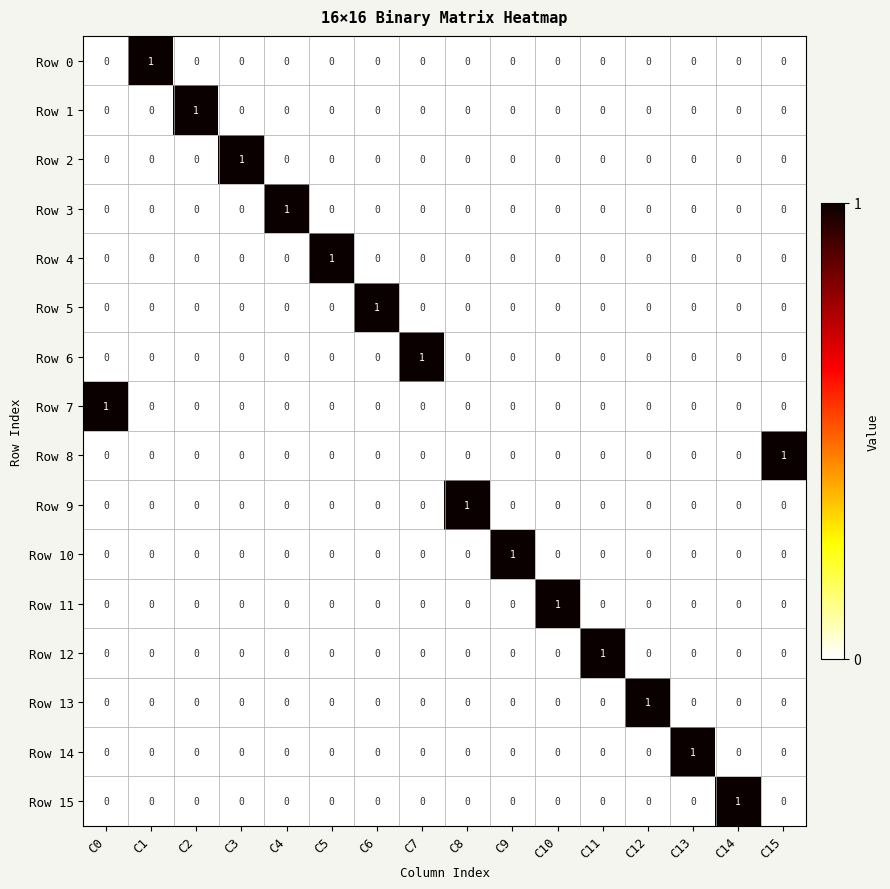

At which label does Row 3 reach its peak?

C4